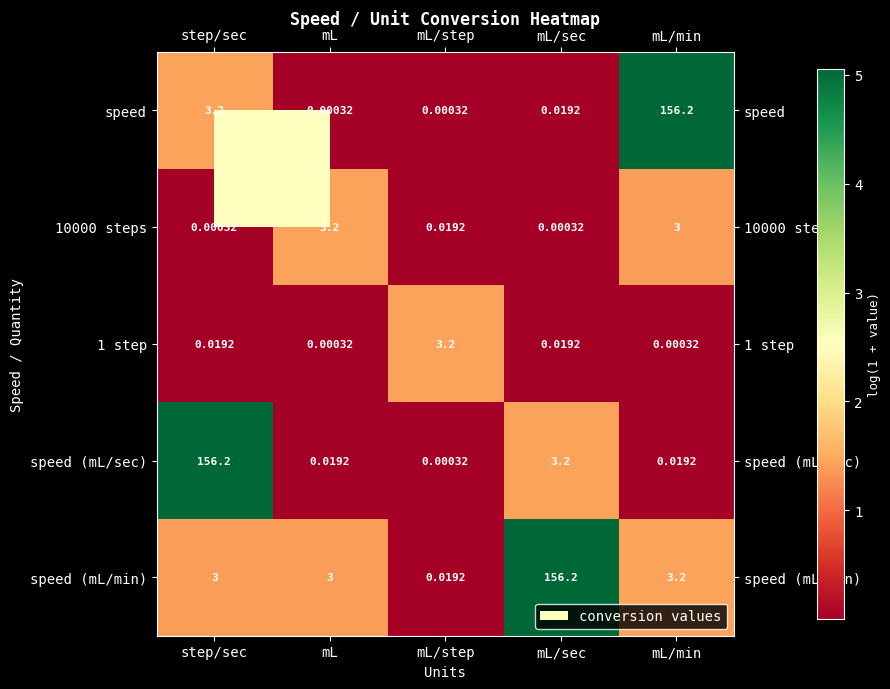

Is the value of speed (mL/sec) at mL/sec greater than the value of speed (mL/min) at mL/step?

Yes